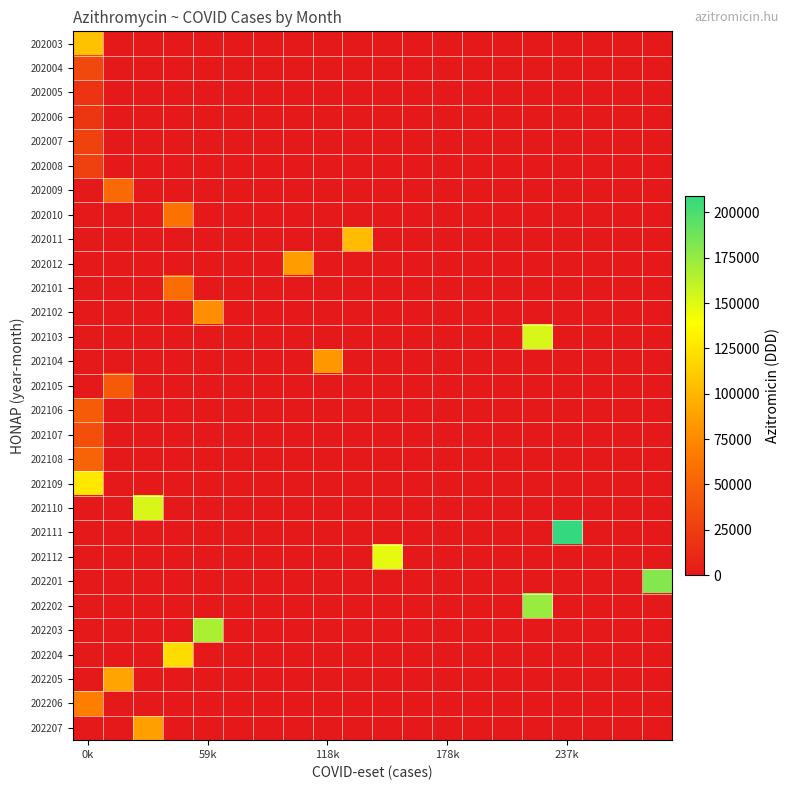

Reading left to right, list all the values displayed in this chart.

202003: 106297.4	0.0	0.0	0.0	0.0	0.0	0.0	0.0	0.0	0.0	0.0	0.0	0.0	0.0	0.0	0.0	0.0	0.0	0.0	0.0
202004: 33020.0	0.0	0.0	0.0	0.0	0.0	0.0	0.0	0.0	0.0	0.0	0.0	0.0	0.0	0.0	0.0	0.0	0.0	0.0	0.0
202005: 18181.0	0.0	0.0	0.0	0.0	0.0	0.0	0.0	0.0	0.0	0.0	0.0	0.0	0.0	0.0	0.0	0.0	0.0	0.0	0.0
202006: 20028.7	0.0	0.0	0.0	0.0	0.0	0.0	0.0	0.0	0.0	0.0	0.0	0.0	0.0	0.0	0.0	0.0	0.0	0.0	0.0
202007: 28285.7	0.0	0.0	0.0	0.0	0.0	0.0	0.0	0.0	0.0	0.0	0.0	0.0	0.0	0.0	0.0	0.0	0.0	0.0	0.0
202008: 27698.4	0.0	0.0	0.0	0.0	0.0	0.0	0.0	0.0	0.0	0.0	0.0	0.0	0.0	0.0	0.0	0.0	0.0	0.0	0.0
202009: 0.0	54573.9	0.0	0.0	0.0	0.0	0.0	0.0	0.0	0.0	0.0	0.0	0.0	0.0	0.0	0.0	0.0	0.0	0.0	0.0
202010: 0.0	0.0	0.0	61136.1	0.0	0.0	0.0	0.0	0.0	0.0	0.0	0.0	0.0	0.0	0.0	0.0	0.0	0.0	0.0	0.0
202011: 0.0	0.0	0.0	0.0	0.0	0.0	0.0	0.0	0.0	102836.9	0.0	0.0	0.0	0.0	0.0	0.0	0.0	0.0	0.0	0.0
202012: 0.0	0.0	0.0	0.0	0.0	0.0	0.0	86133.7	0.0	0.0	0.0	0.0	0.0	0.0	0.0	0.0	0.0	0.0	0.0	0.0
202101: 0.0	0.0	0.0	57238.3	0.0	0.0	0.0	0.0	0.0	0.0	0.0	0.0	0.0	0.0	0.0	0.0	0.0	0.0	0.0	0.0
202102: 0.0	0.0	0.0	0.0	77697.1	0.0	0.0	0.0	0.0	0.0	0.0	0.0	0.0	0.0	0.0	0.0	0.0	0.0	0.0	0.0
202103: 0.0	0.0	0.0	0.0	0.0	0.0	0.0	0.0	0.0	0.0	0.0	0.0	0.0	0.0	0.0	152762.2	0.0	0.0	0.0	0.0
202104: 0.0	0.0	0.0	0.0	0.0	0.0	0.0	0.0	83398.7	0.0	0.0	0.0	0.0	0.0	0.0	0.0	0.0	0.0	0.0	0.0
202105: 0.0	44108.2	0.0	0.0	0.0	0.0	0.0	0.0	0.0	0.0	0.0	0.0	0.0	0.0	0.0	0.0	0.0	0.0	0.0	0.0
202106: 45765.9	0.0	0.0	0.0	0.0	0.0	0.0	0.0	0.0	0.0	0.0	0.0	0.0	0.0	0.0	0.0	0.0	0.0	0.0	0.0
202107: 37266.8	0.0	0.0	0.0	0.0	0.0	0.0	0.0	0.0	0.0	0.0	0.0	0.0	0.0	0.0	0.0	0.0	0.0	0.0	0.0
202108: 50526.6	0.0	0.0	0.0	0.0	0.0	0.0	0.0	0.0	0.0	0.0	0.0	0.0	0.0	0.0	0.0	0.0	0.0	0.0	0.0
202109: 126621.1	0.0	0.0	0.0	0.0	0.0	0.0	0.0	0.0	0.0	0.0	0.0	0.0	0.0	0.0	0.0	0.0	0.0	0.0	0.0
202110: 0.0	0.0	152447.9	0.0	0.0	0.0	0.0	0.0	0.0	0.0	0.0	0.0	0.0	0.0	0.0	0.0	0.0	0.0	0.0	0.0
202111: 0.0	0.0	0.0	0.0	0.0	0.0	0.0	0.0	0.0	0.0	0.0	0.0	0.0	0.0	0.0	0.0	208831.8	0.0	0.0	0.0
202112: 0.0	0.0	0.0	0.0	0.0	0.0	0.0	0.0	0.0	0.0	147244.9	0.0	0.0	0.0	0.0	0.0	0.0	0.0	0.0	0.0
202201: 0.0	0.0	0.0	0.0	0.0	0.0	0.0	0.0	0.0	0.0	0.0	0.0	0.0	0.0	0.0	0.0	0.0	0.0	0.0	181332.4
202202: 0.0	0.0	0.0	0.0	0.0	0.0	0.0	0.0	0.0	0.0	0.0	0.0	0.0	0.0	0.0	173484.4	0.0	0.0	0.0	0.0
202203: 0.0	0.0	0.0	0.0	167333.6	0.0	0.0	0.0	0.0	0.0	0.0	0.0	0.0	0.0	0.0	0.0	0.0	0.0	0.0	0.0
202204: 0.0	0.0	0.0	120494.8	0.0	0.0	0.0	0.0	0.0	0.0	0.0	0.0	0.0	0.0	0.0	0.0	0.0	0.0	0.0	0.0
202205: 0.0	89823.8	0.0	0.0	0.0	0.0	0.0	0.0	0.0	0.0	0.0	0.0	0.0	0.0	0.0	0.0	0.0	0.0	0.0	0.0
202206: 69069.1	0.0	0.0	0.0	0.0	0.0	0.0	0.0	0.0	0.0	0.0	0.0	0.0	0.0	0.0	0.0	0.0	0.0	0.0	0.0
202207: 0.0	0.0	87505.0	0.0	0.0	0.0	0.0	0.0	0.0	0.0	0.0	0.0	0.0	0.0	0.0	0.0	0.0	0.0	0.0	0.0